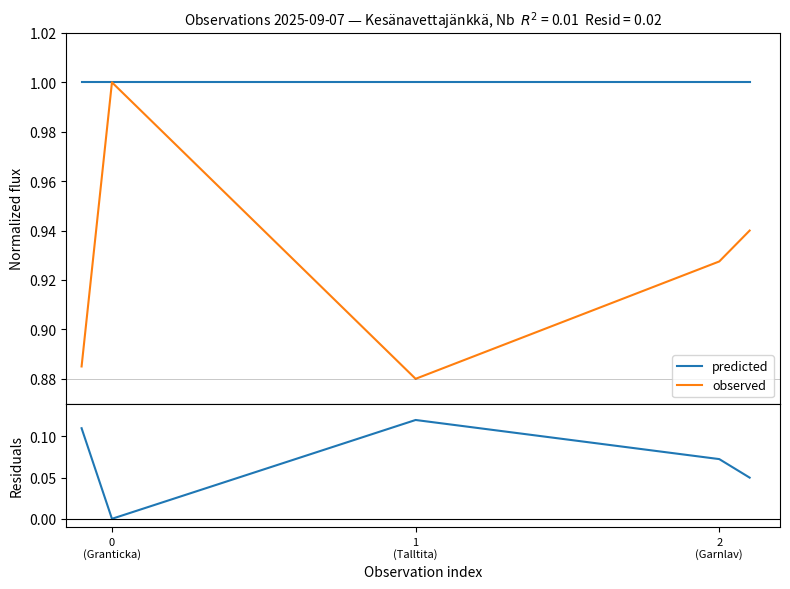

Which series has the widest spread of values?

observed